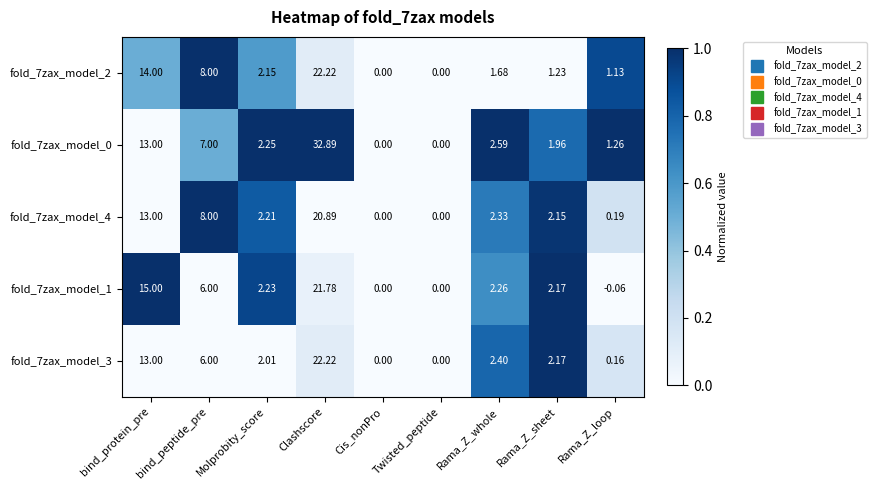

Where does the fold_7zax_model_2 series first go above 1?

bind_protein_pre